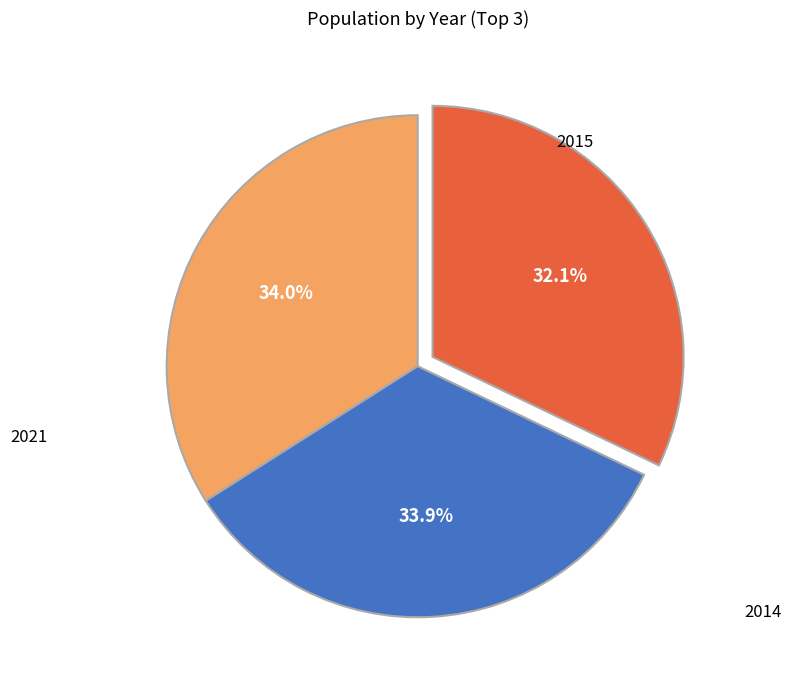

Is there a majority slice in this chart?

No